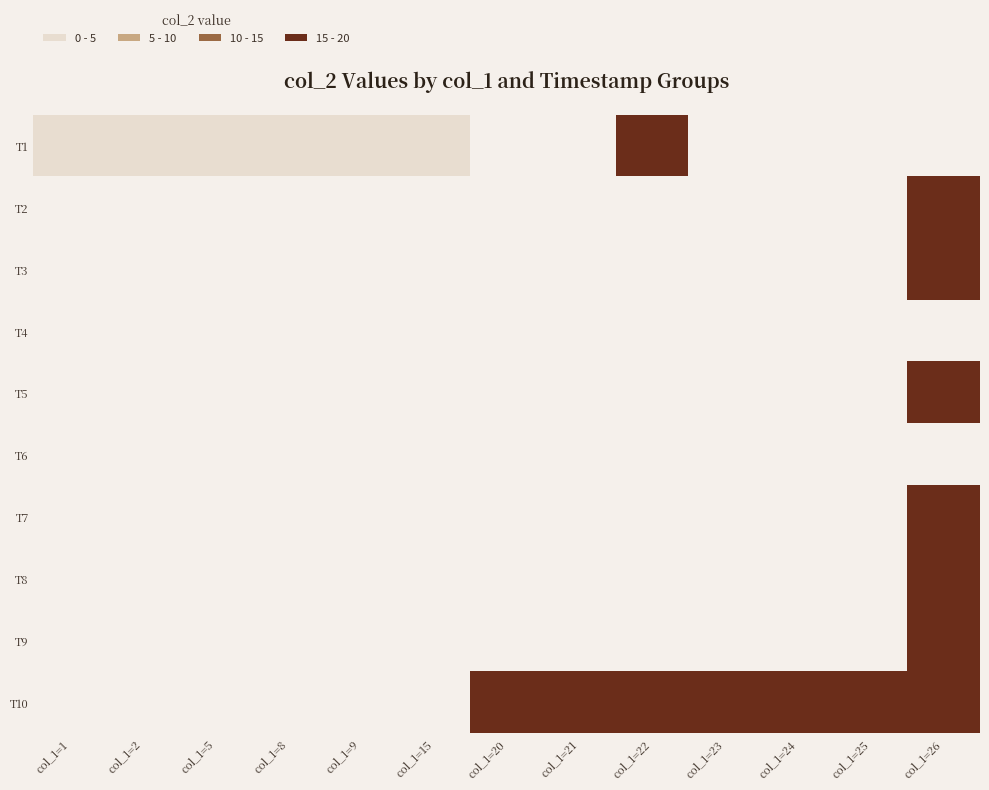

Rank the series by their maximum value, from lowest to highest.

T1, T2, T3, T4, T5, T6, T7, T8, T9, T10